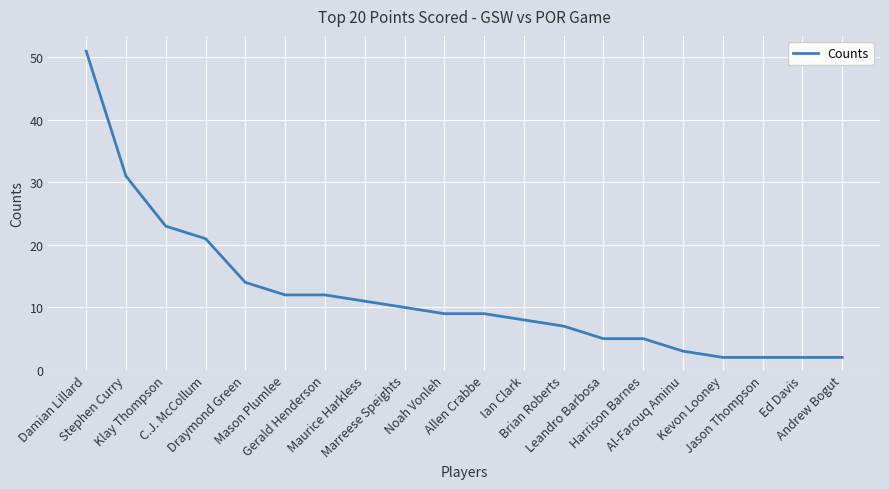

Is this an area chart (filled region under the line)?

No